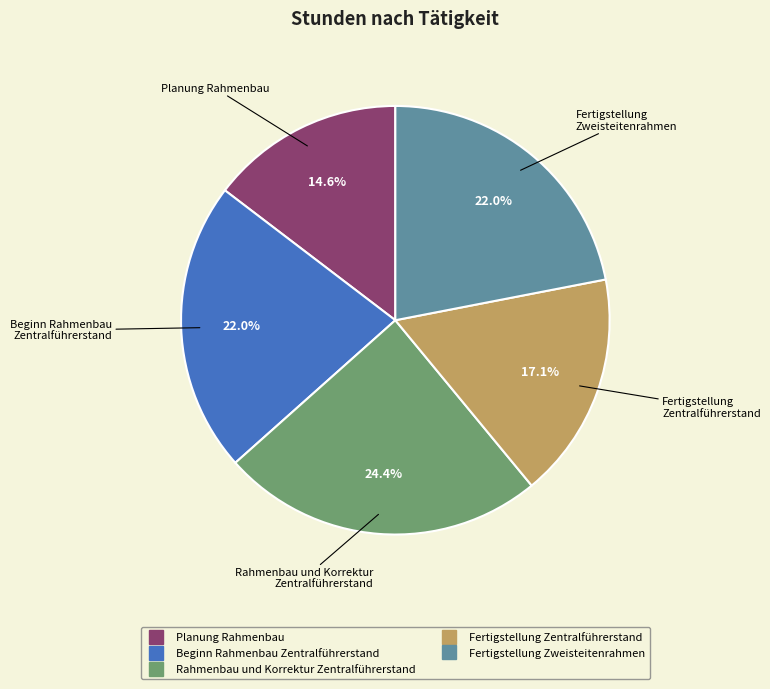

To the nearest percent, what is the difference between the largest and smallest slice percentages?

10%